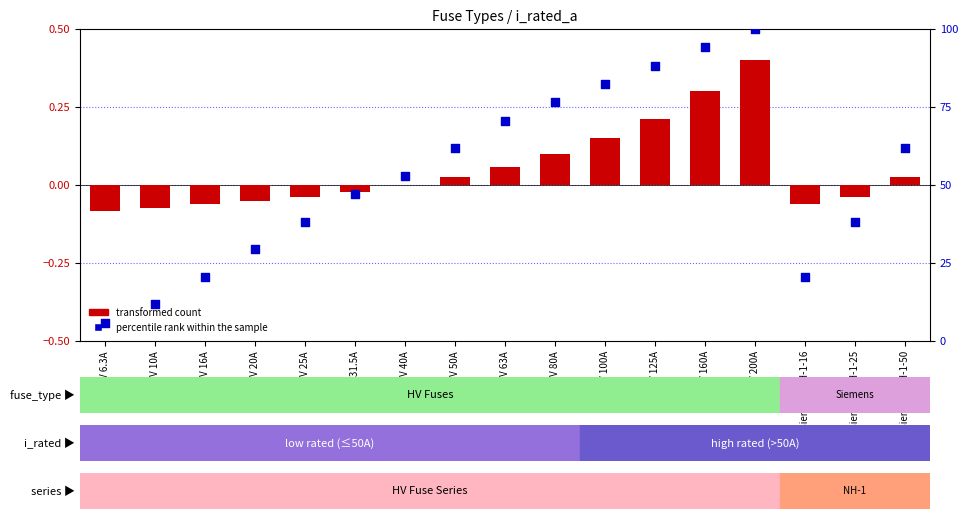

Which series has the widest spread of Y values?

percentile rank within the sample